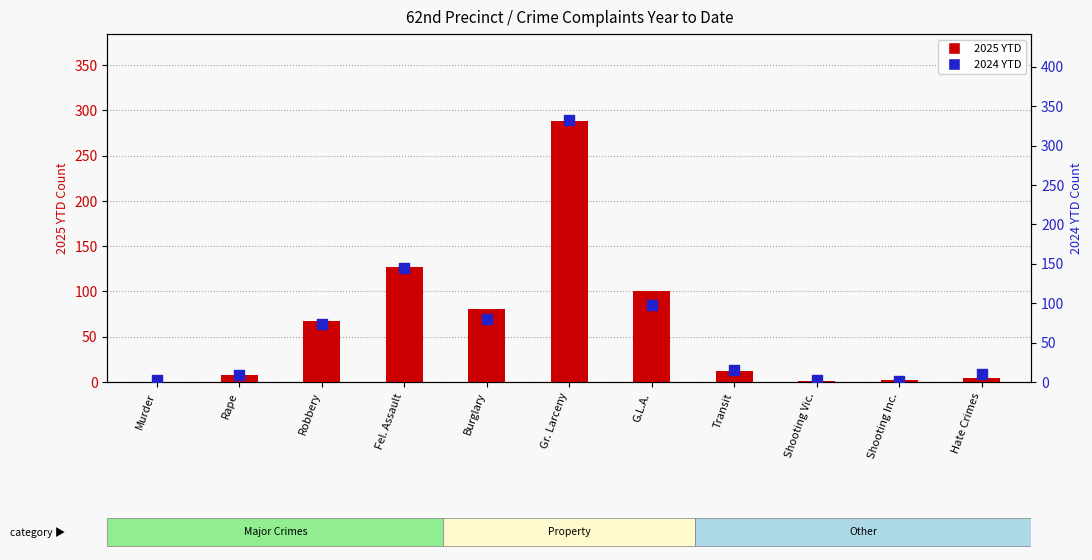

Which series contains the highest Y value?

2024 YTD